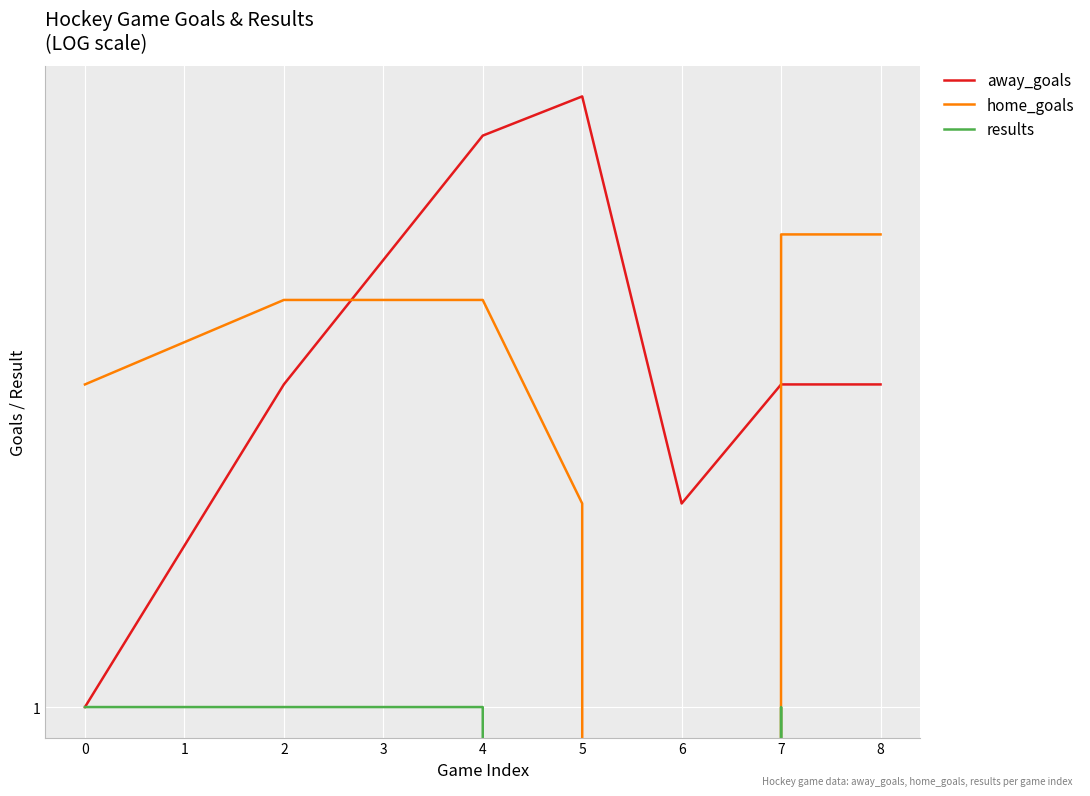

True or false: away_goals and results intersect in this chart.

False